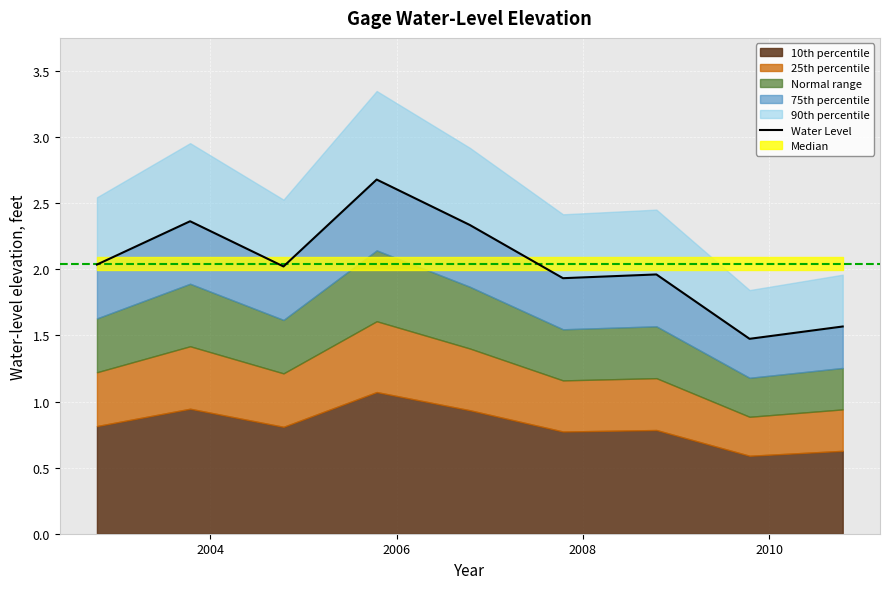

True or false: there are more than 1 points higher than both neighbors.

True